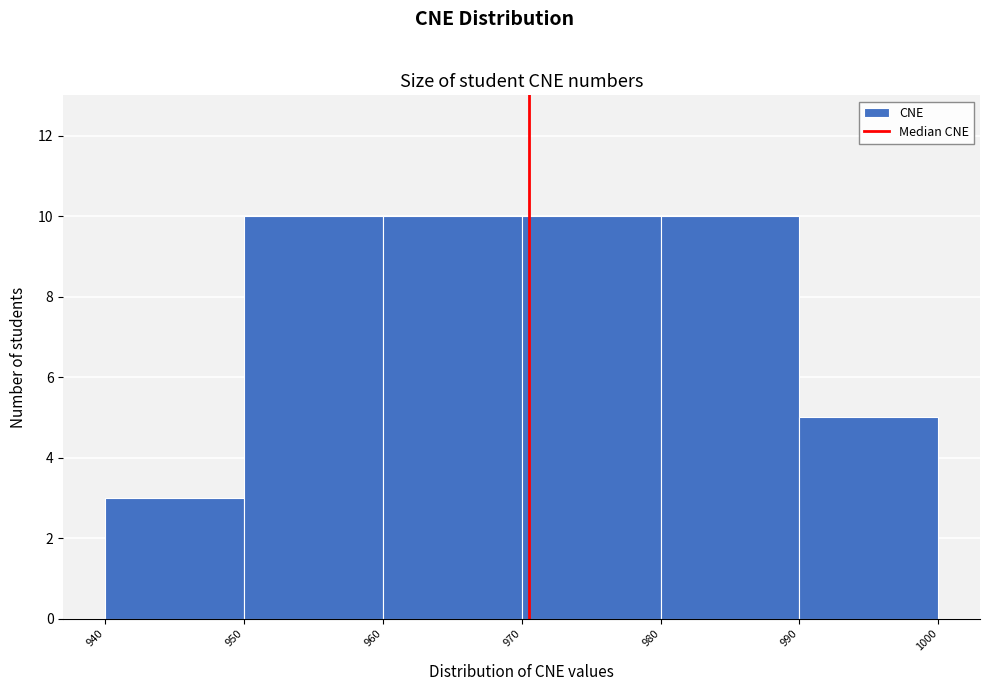

Reading left to right, transcribe this chart: for each bar, give the range it covers on the x-axis and its height. The values are not printed on the chart, so give them approximately, as read against the axis.

940 to 950: 3
950 to 960: 10
960 to 970: 10
970 to 980: 10
980 to 990: 10
990 to 1000: 5